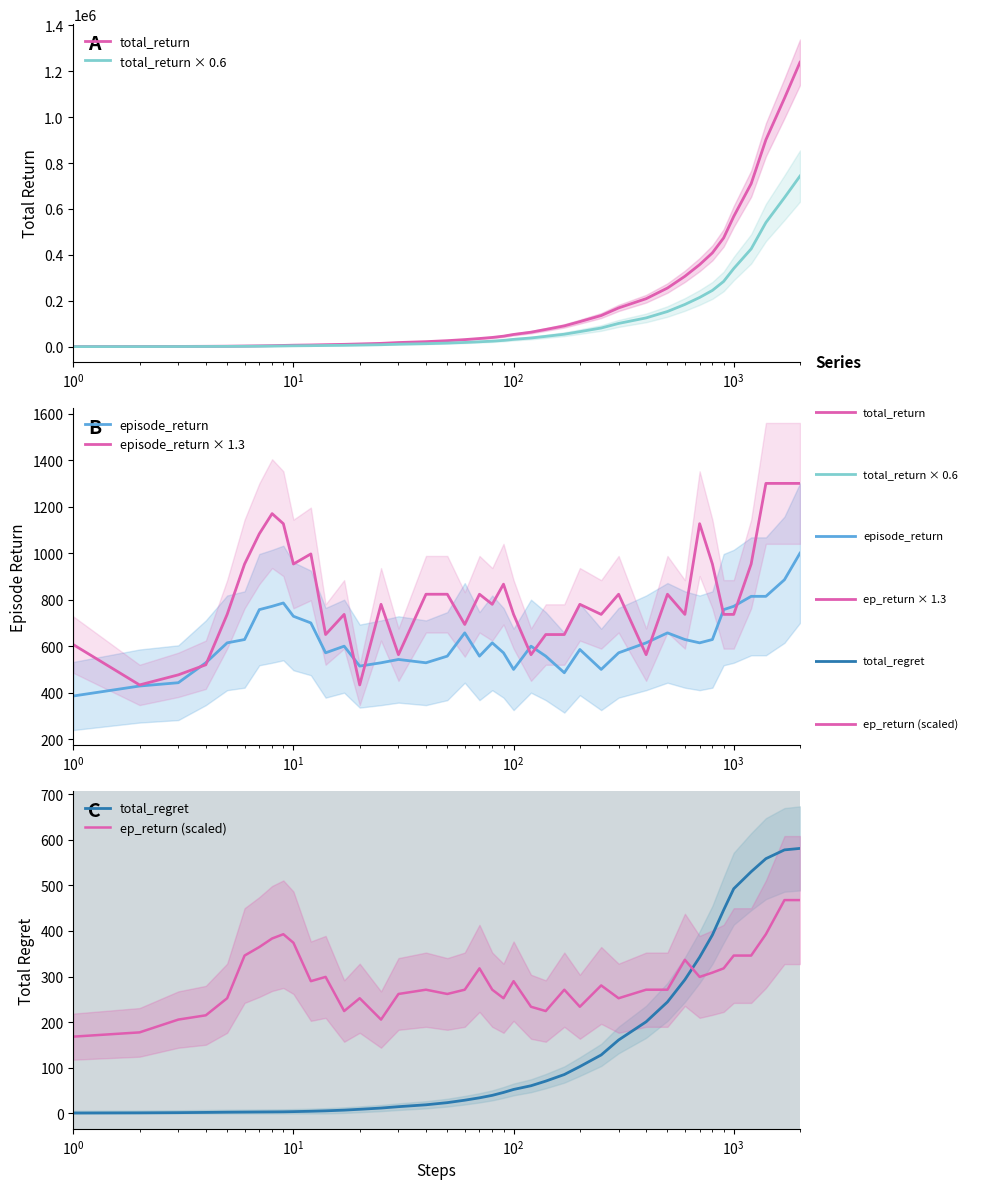

After their last crossing, which series has the higher values: ep_return (scaled) or total_regret?

total_regret